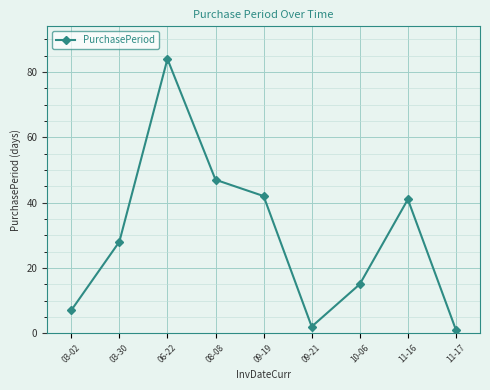

What is the change in value from 03-02 to 09-21?

-5